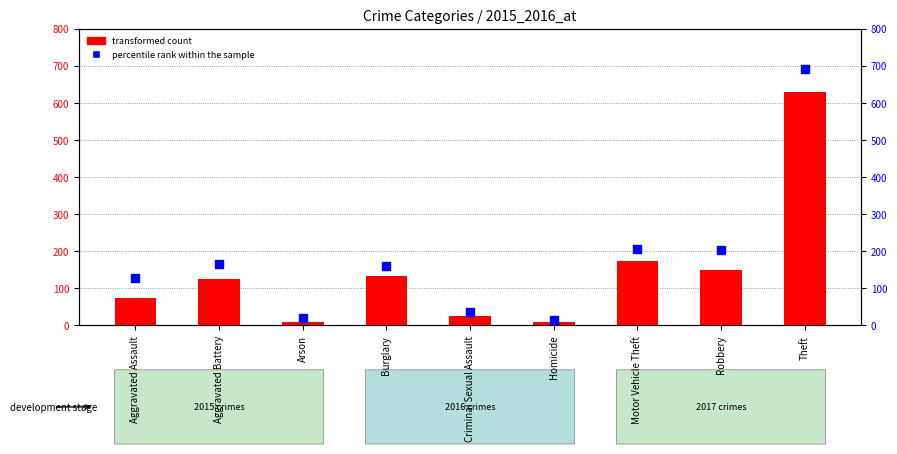

Is the value of percentile rank within the sample at Homicide greater than the value of transformed count at Theft?

No